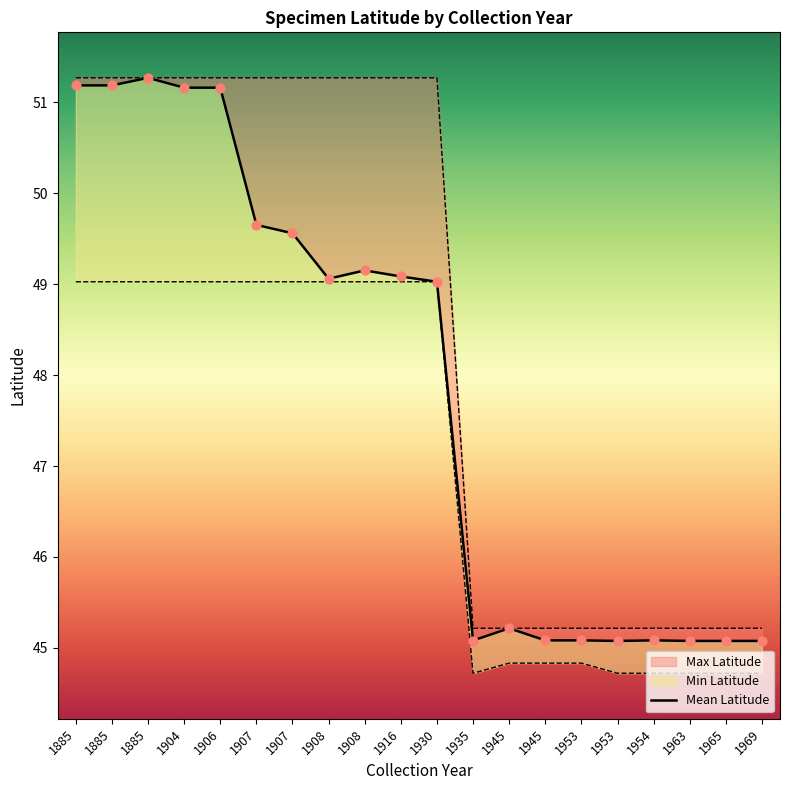

What are all the series names shown in the legend?

Mean Latitude, Min Latitude, Max Latitude